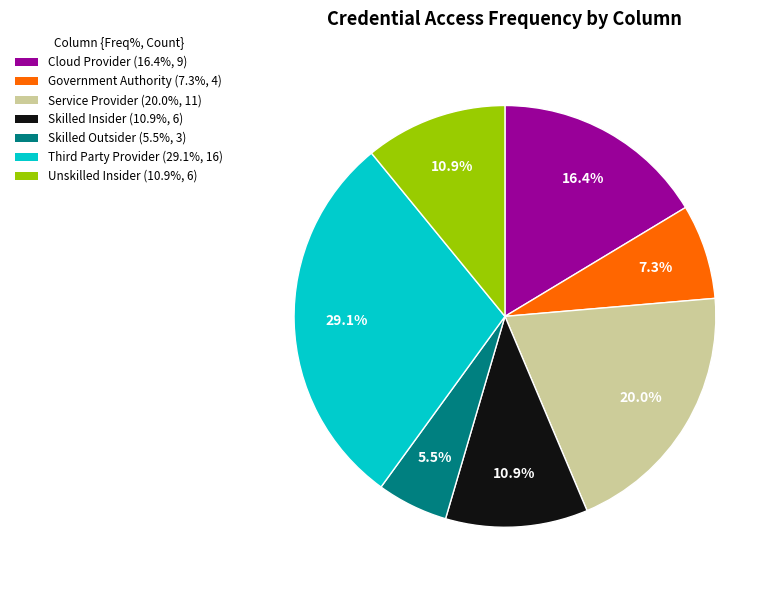

What portion of the pie excludes Service Provider?

80.0%